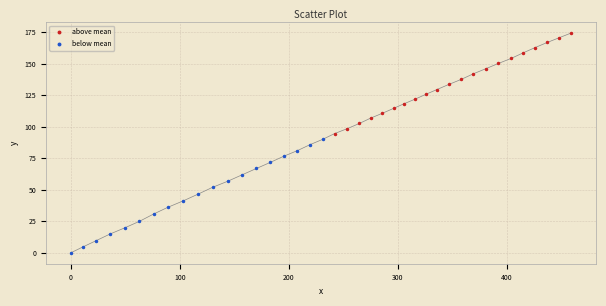

Which series has the widest spread of Y values?

below mean